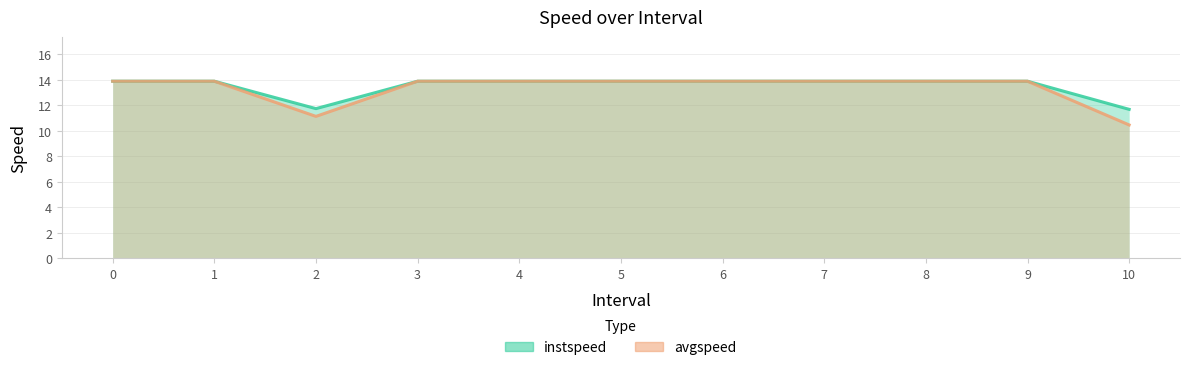

Is it true that instspeed equals 4.0 at 8?

False